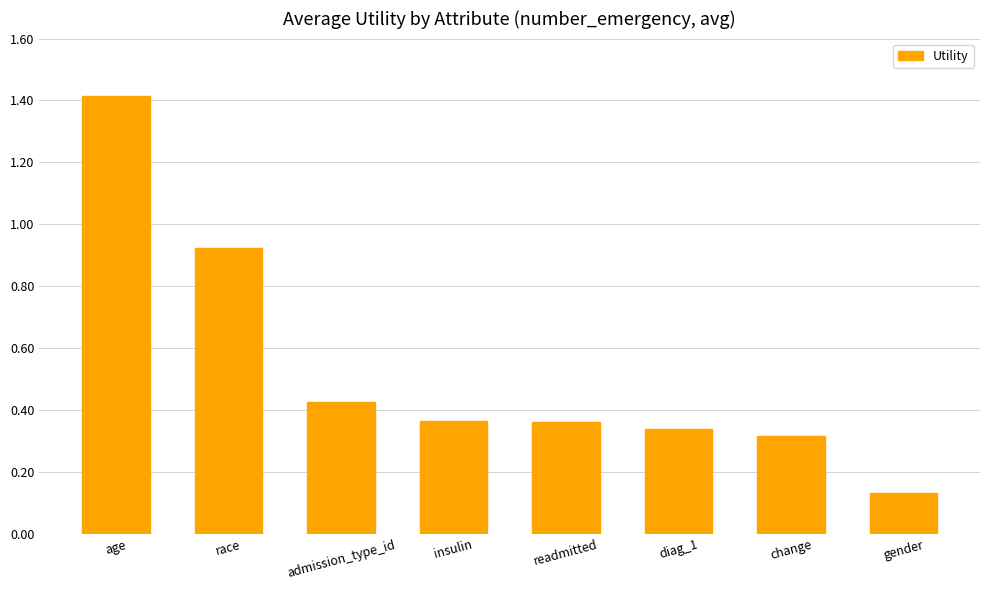

At which category does the chart reach its minimum across all series?

gender